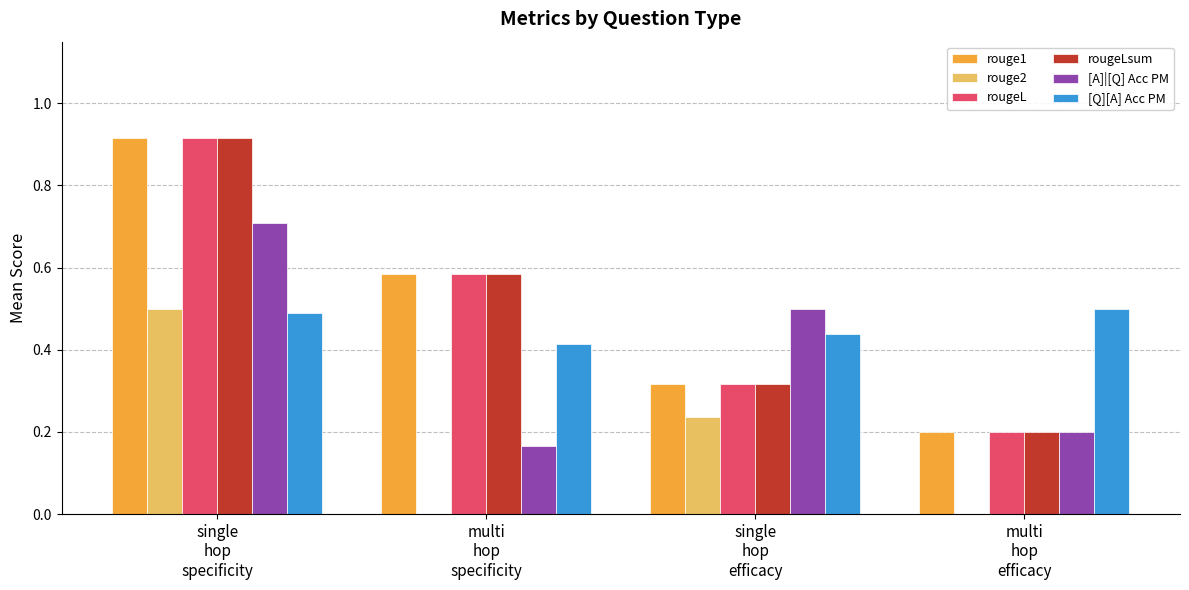

What is the difference between the rouge2 values at multi
hop
efficacy and single
hop
efficacy?

0.2